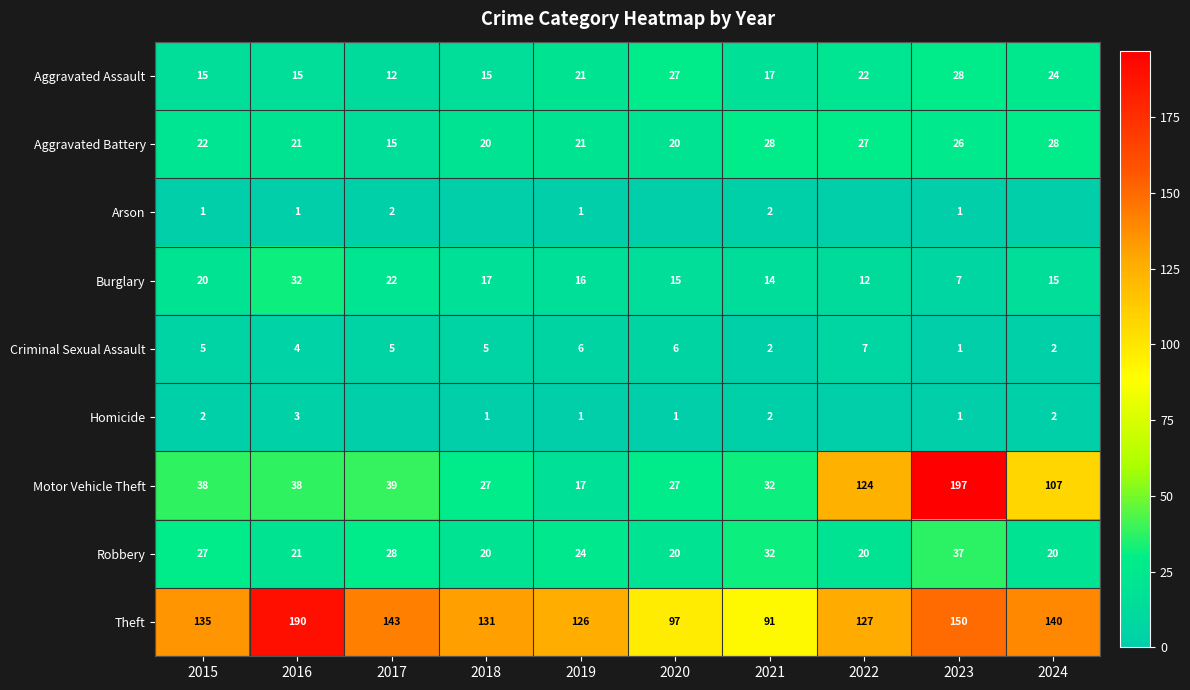

What is the total value across all series at 2023?

448